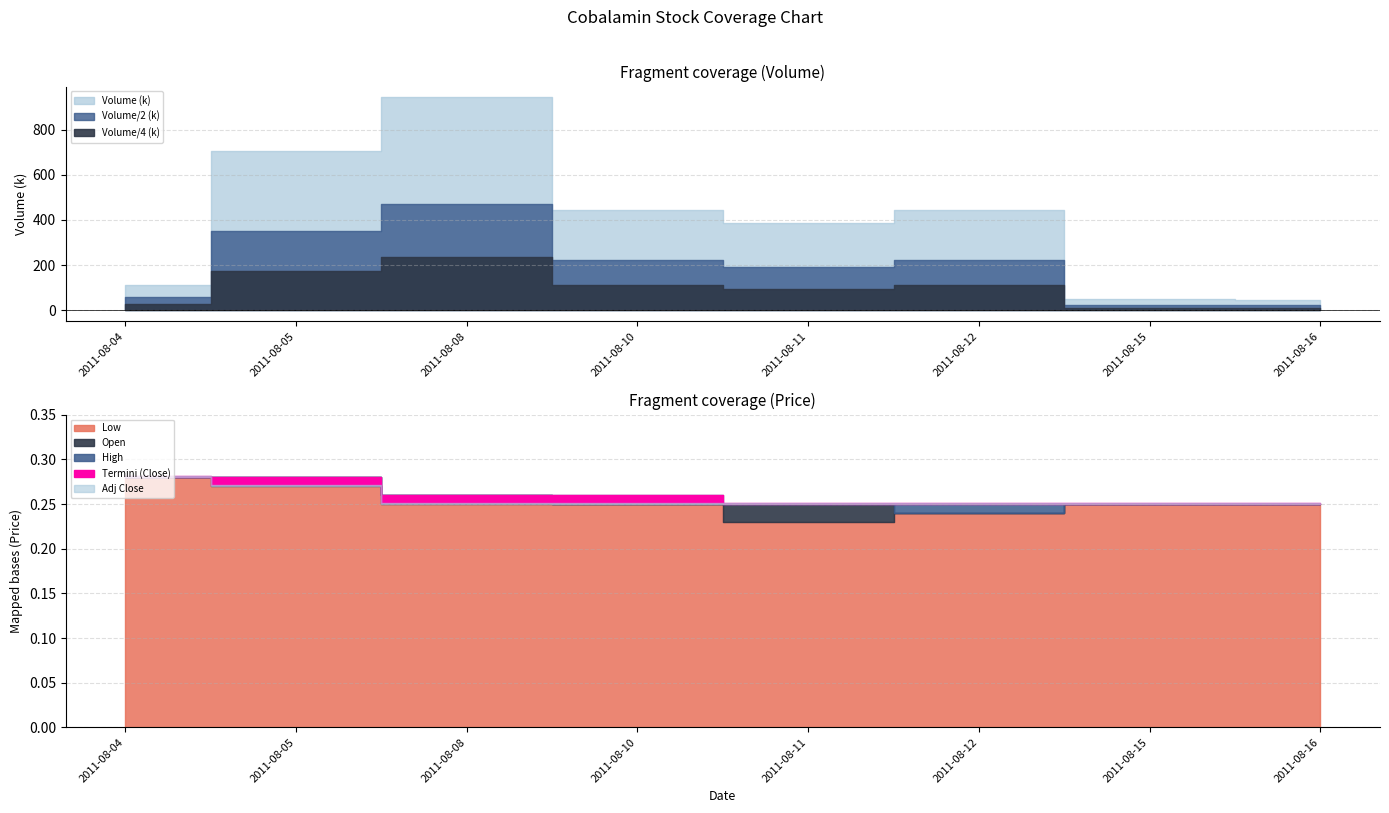

True or false: Low and High intersect in this chart.

False